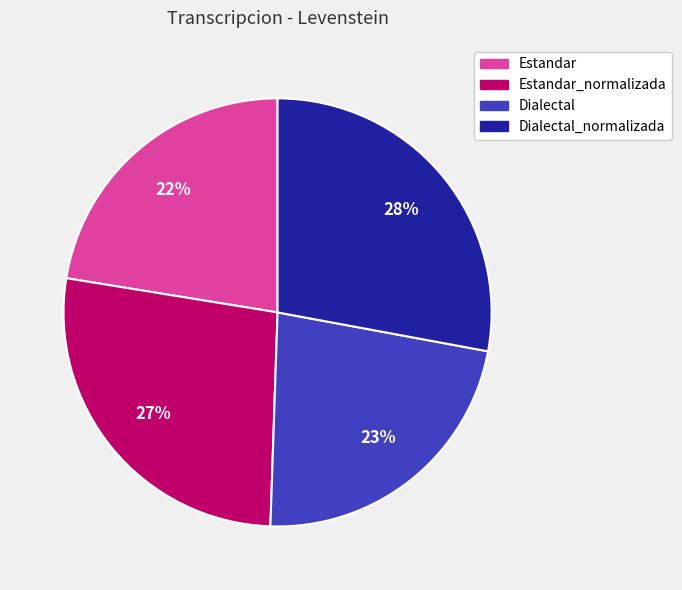

How many segments does this pie chart have?

4